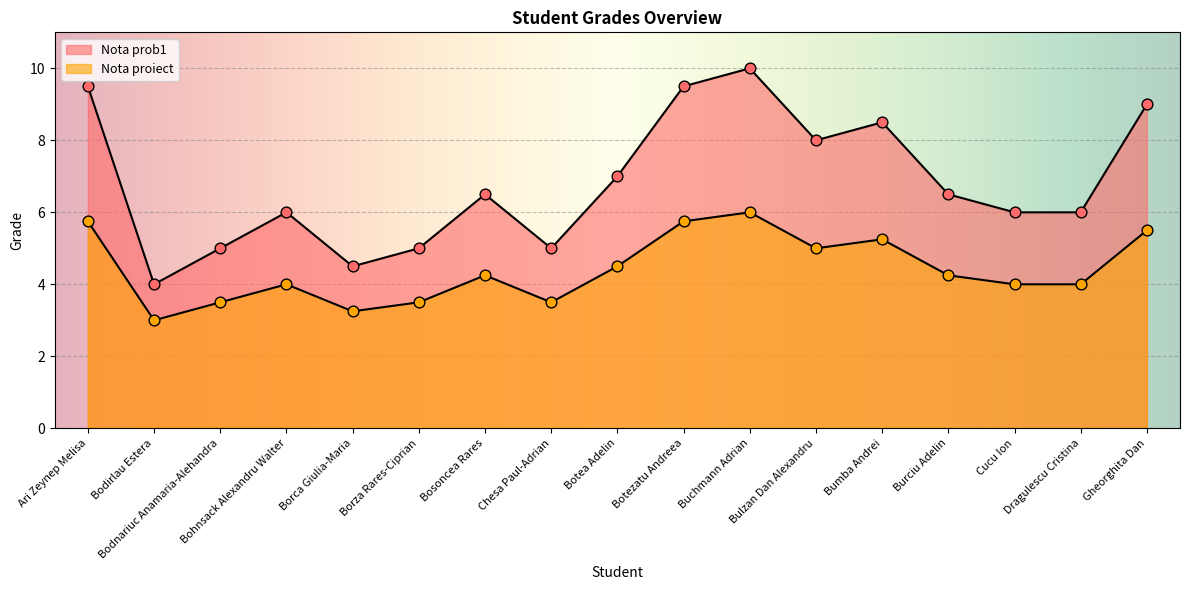

What is the total value across all series at Dragulescu Cristina?

10.0